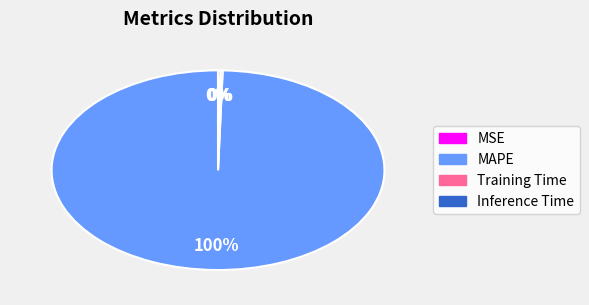

The MAPE slice represents 100% of the pie. True or false?

True